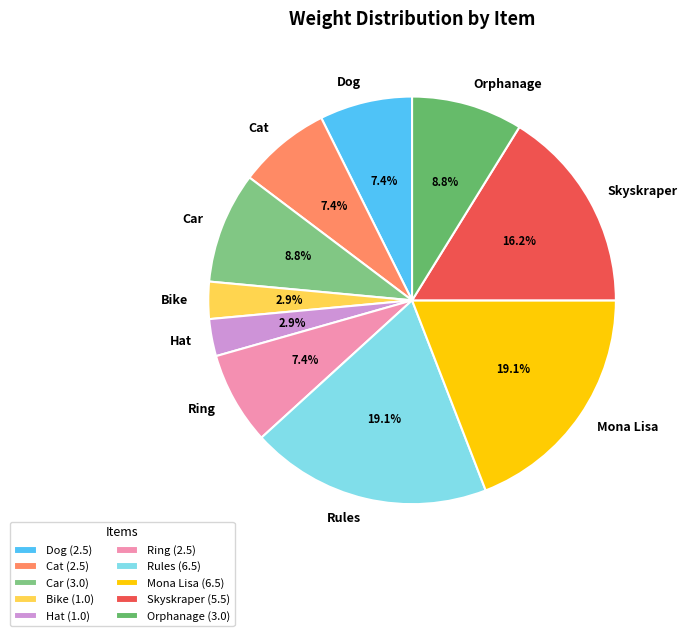

What is the ratio of the value at Car to the value at Rules?

0.5